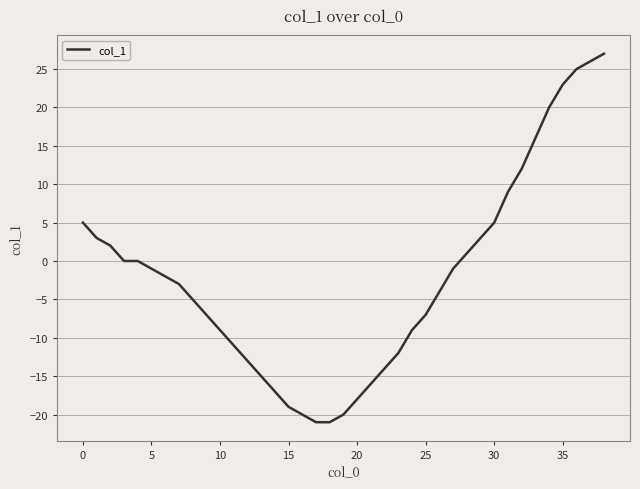

What is the greatest value displayed?

27